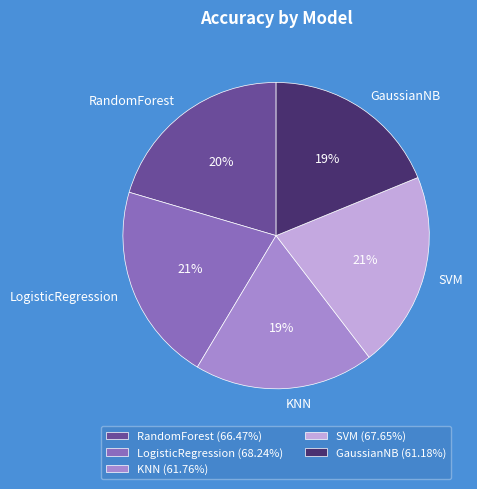

Is the sum of GaussianNB and RandomForest greater than half?

No